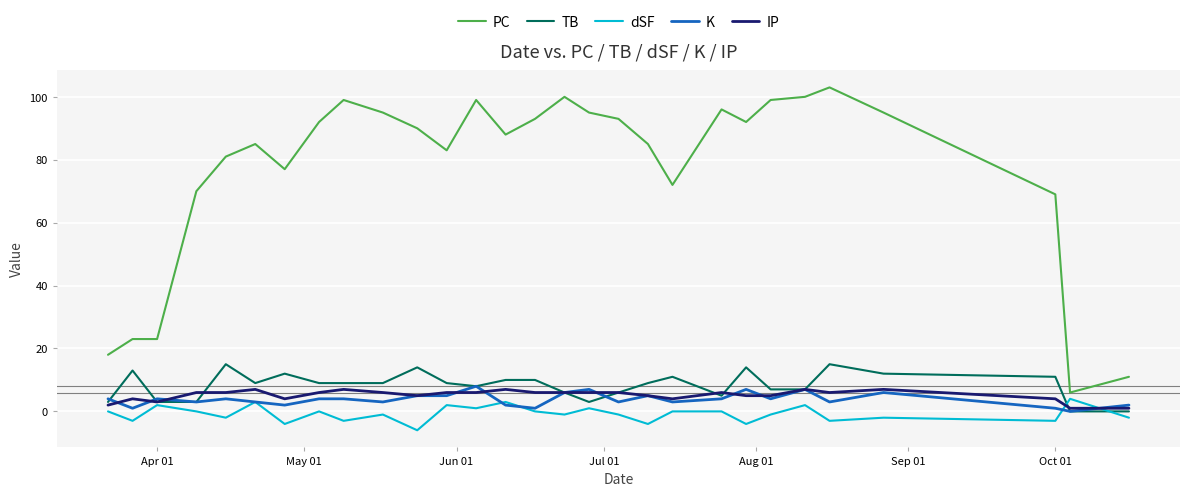

True or false: K and PC intersect in this chart.

False